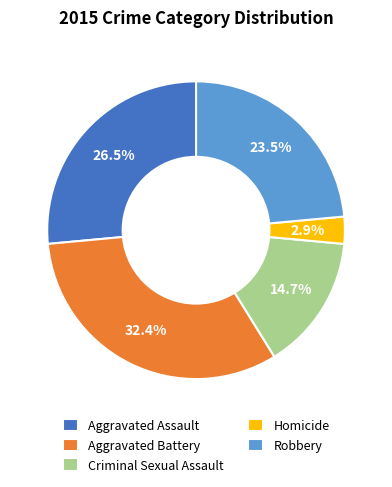

Is it true that Aggravated Battery is 32% of the pie?

True